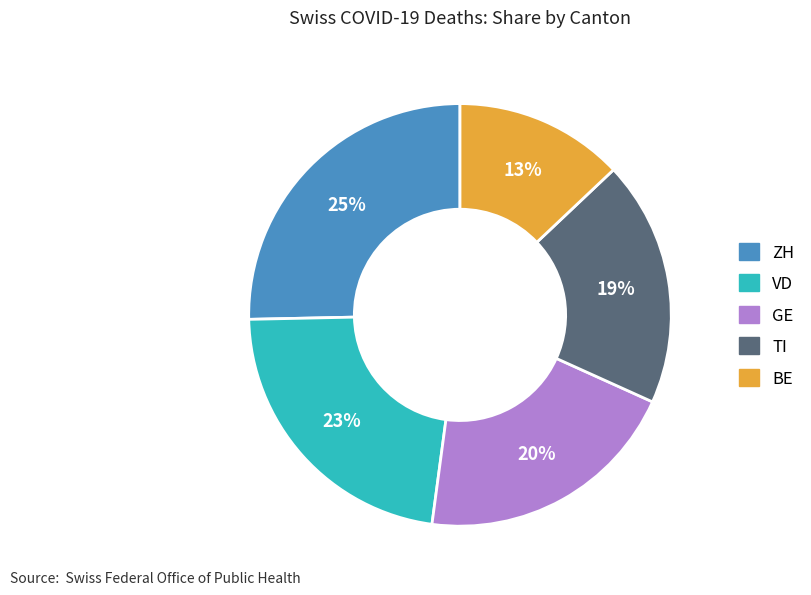

Does any single category account for the majority?

No